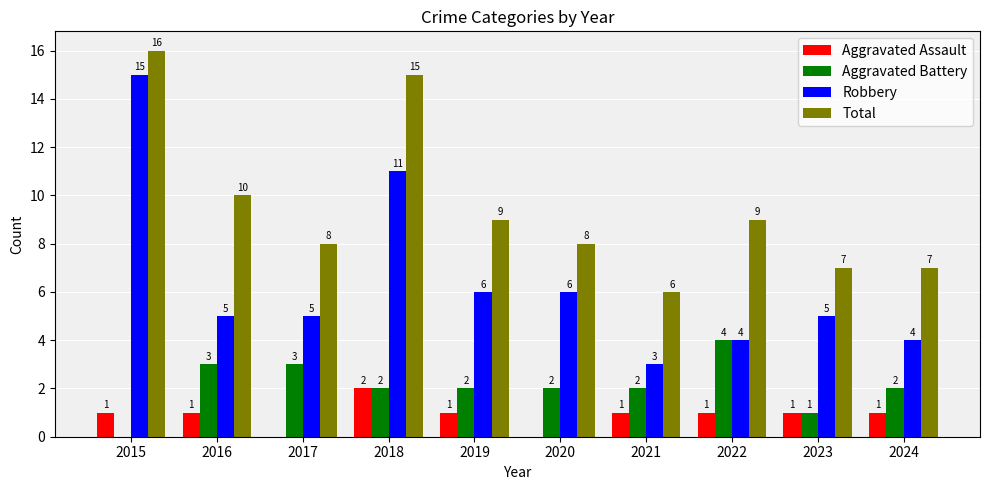

At which label does Total first exceed 9?

2015